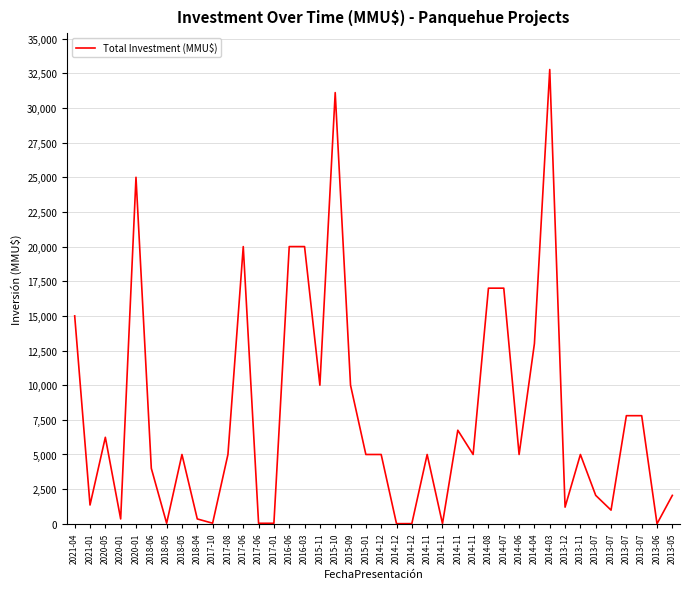

How many lines are shown in the chart?

1